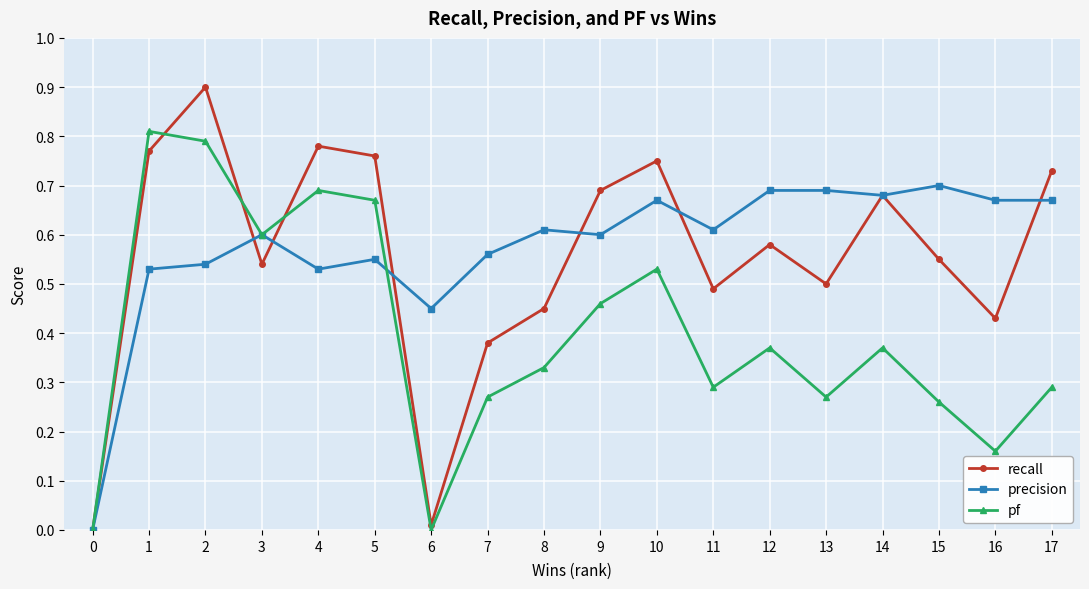

How many lines are shown in the chart?

3